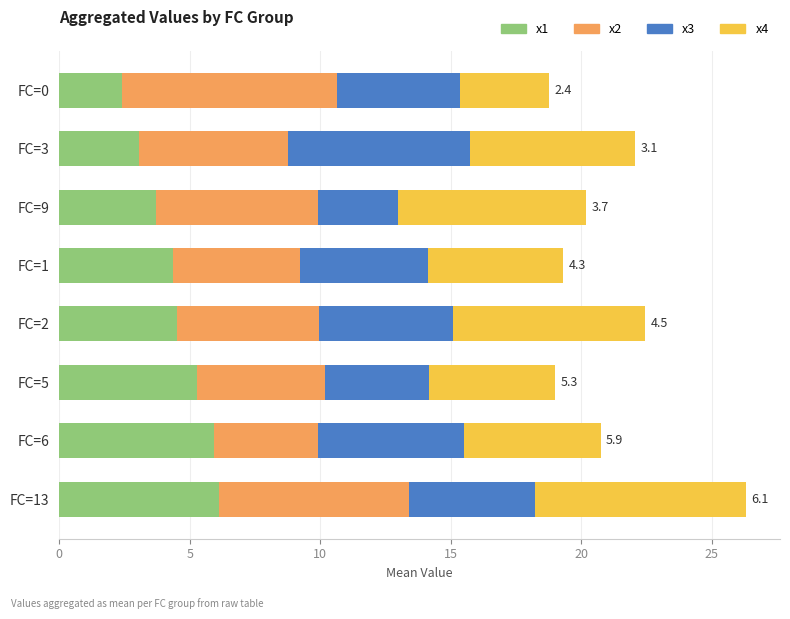

At which category is the sum across all series the highest?

FC=13